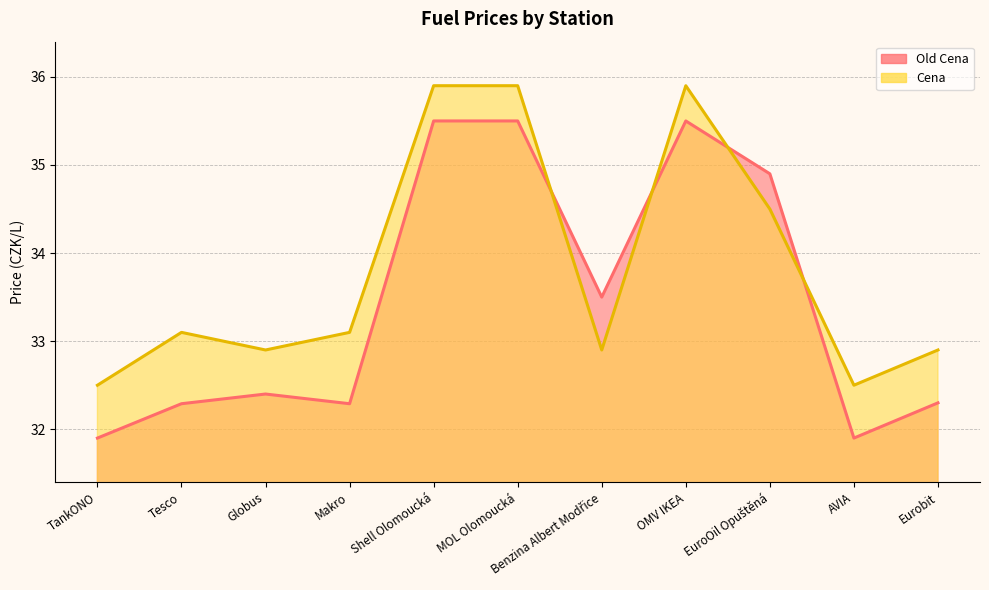

What is the difference between the second highest and minimum values in the Old Cena series?

3.6